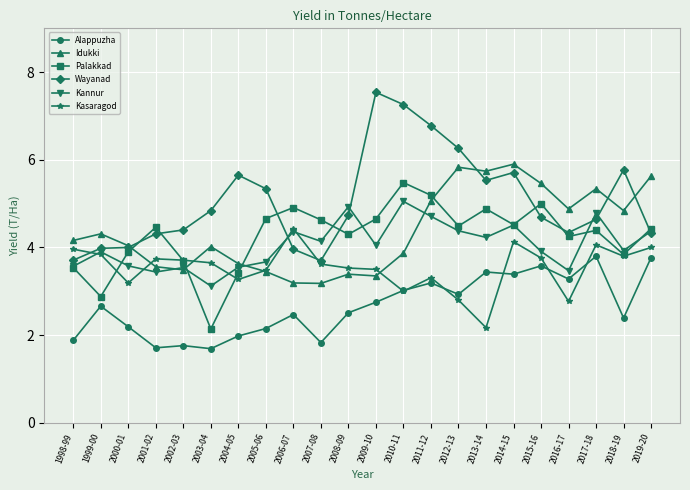

At how many categories does at least one series exceed 6?

4